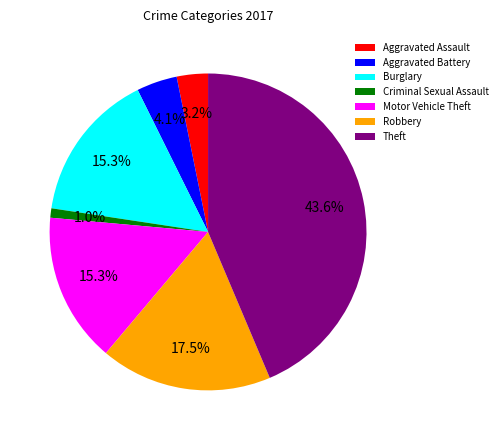

Which has a higher value, Aggravated Battery or Robbery?

Robbery